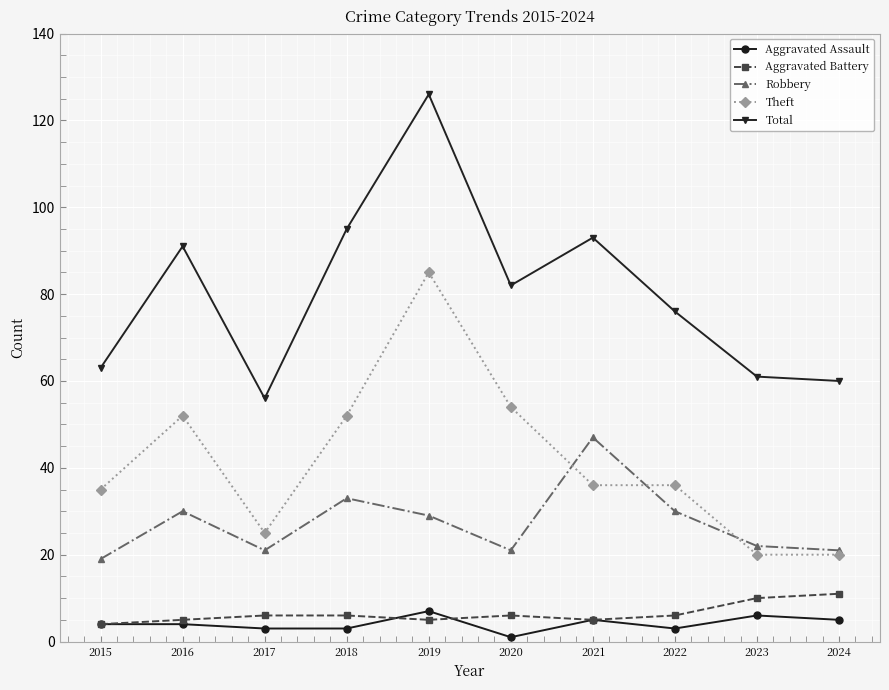

Rank the series by their maximum value, from highest to lowest.

Total, Theft, Robbery, Aggravated Battery, Aggravated Assault